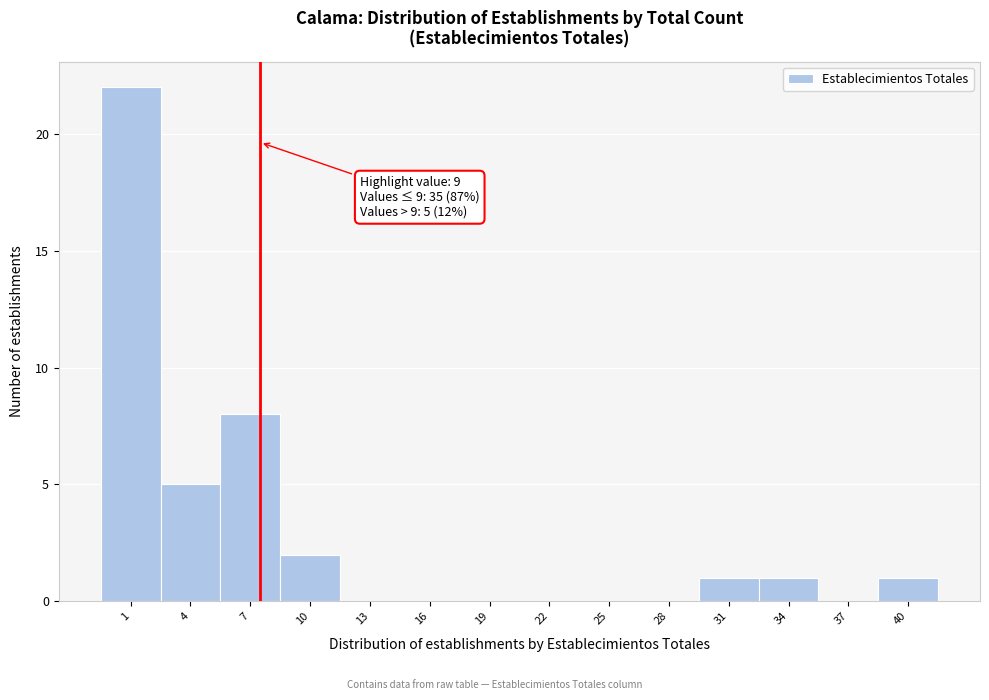

Reading left to right, what are all the values shown in this chart?

1=22	4=5	7=8	10=2	13=0	16=0	19=0	22=0	25=0	28=0	31=1	34=1	37=0	40=1